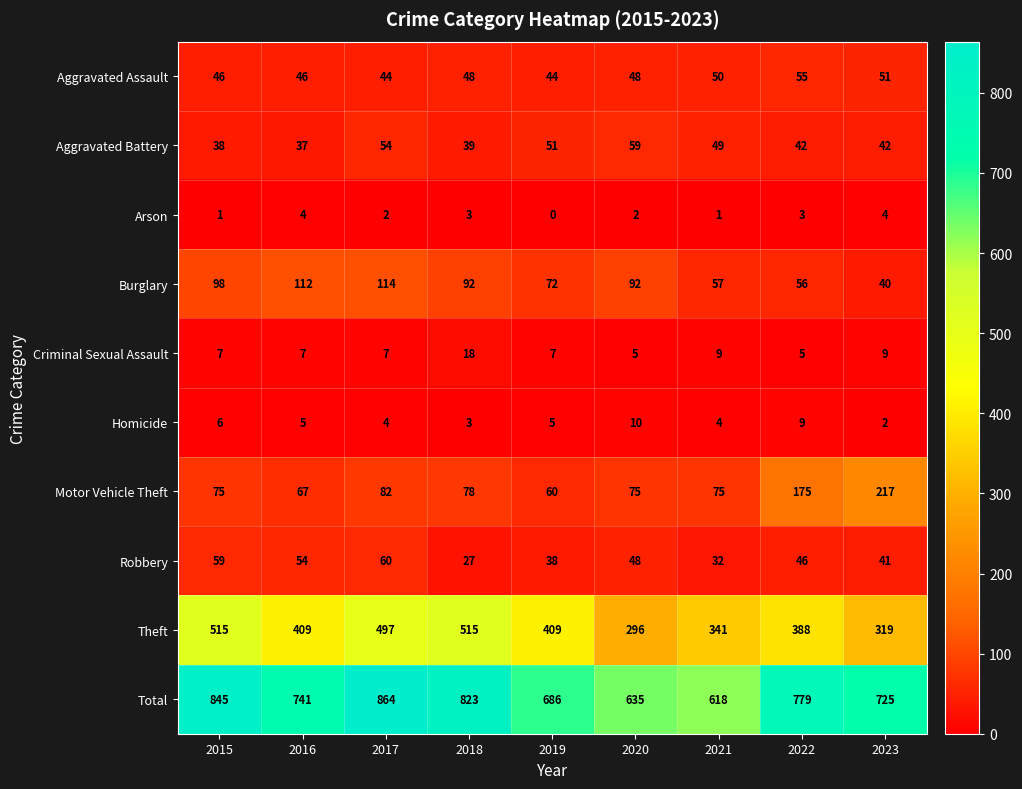

List the series in order of their peak value, highest first.

Total, Theft, Motor Vehicle Theft, Burglary, Robbery, Aggravated Battery, Aggravated Assault, Criminal Sexual Assault, Homicide, Arson